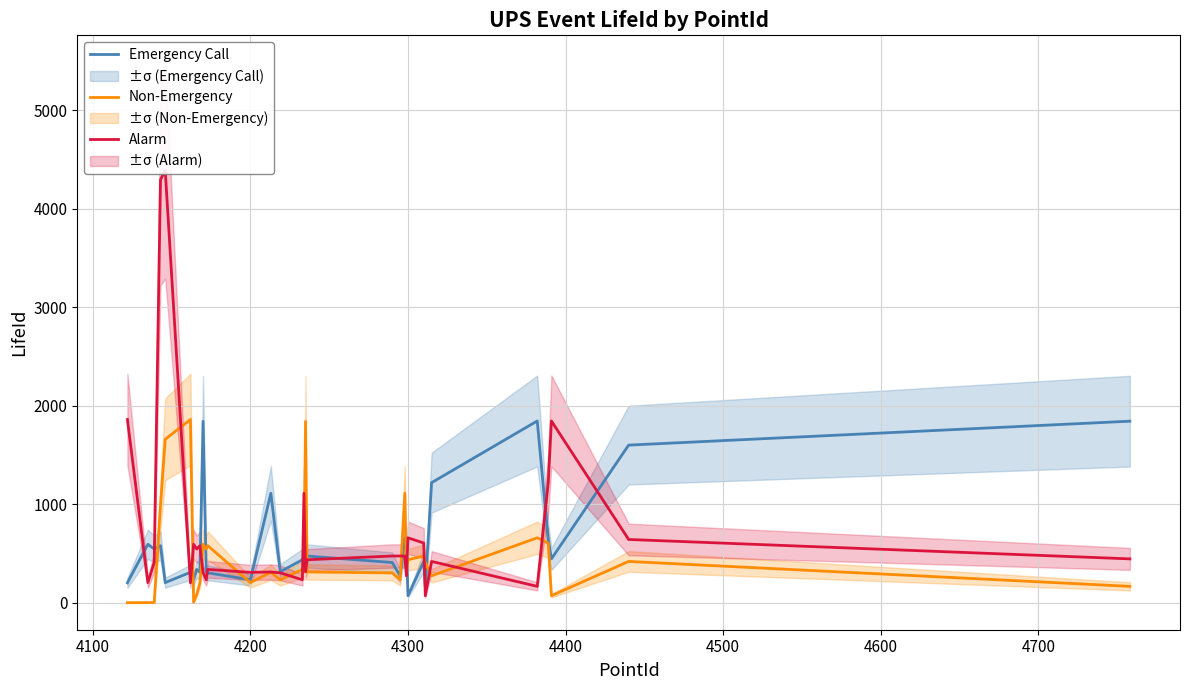

What is the highest value of the Emergency Call series?

1845